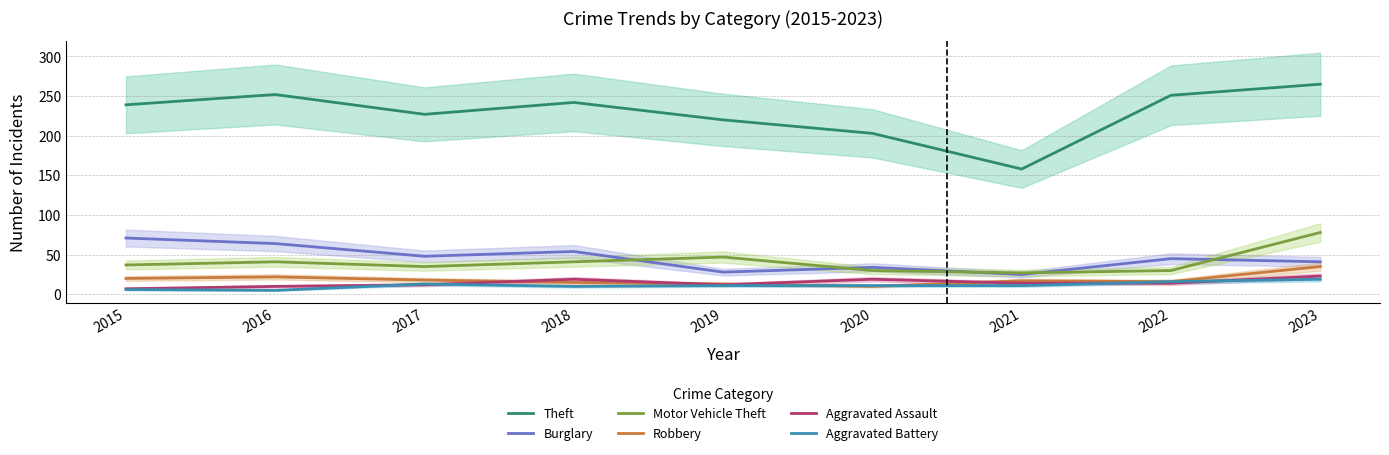

Reading left to right, transcribe all the data shown in this chart.

Theft: 239	252	227	242	220	203	158	251	265
Burglary: 71	64	48	54	28	34	25	45	41
Motor Vehicle Theft: 37	41	35	41	47	30	27	30	78
Robbery: 20	22	18	15	13	10	17	16	35
Aggravated Assault: 7	10	12	19	12	19	14	14	23
Aggravated Battery: 6	5	13	10	11	11	11	16	19